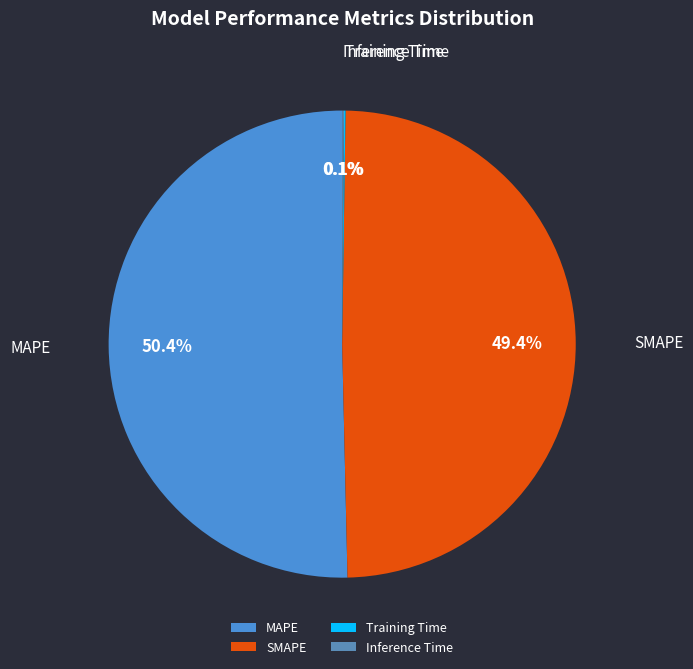

Combined, what portion of the pie is MAPE and SMAPE?

99.8%